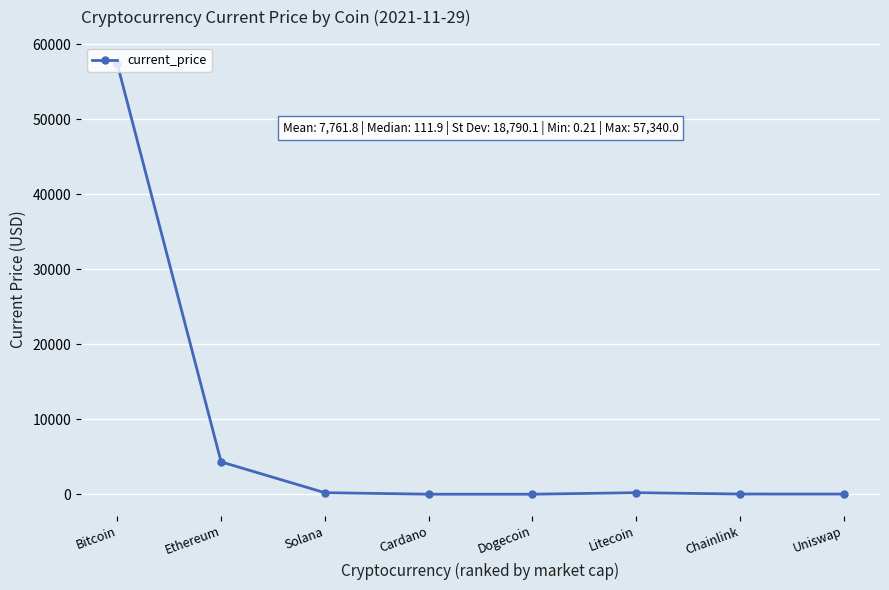

Approximately how many times larger is the value at Solana compared to Litecoin?

1.0